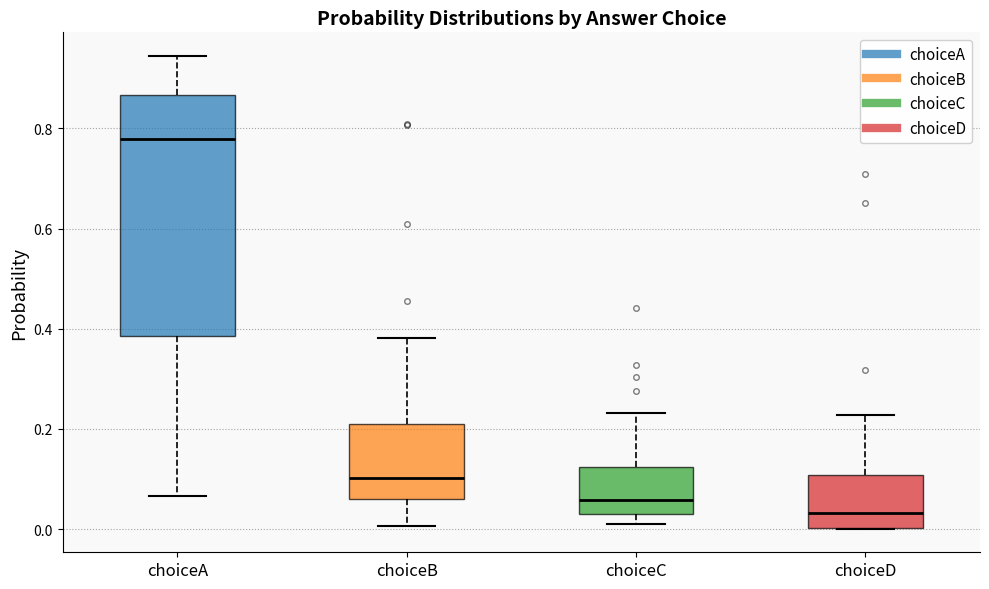

Which box's median line is the lowest?

choiceD